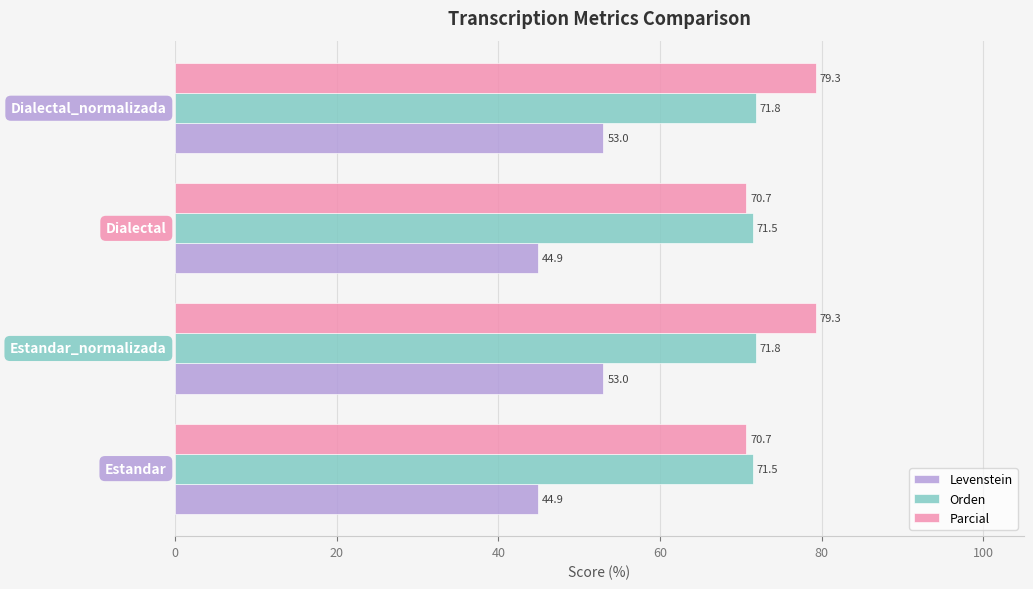

What is the difference between the maximum and minimum values in the Parcial series?

8.6